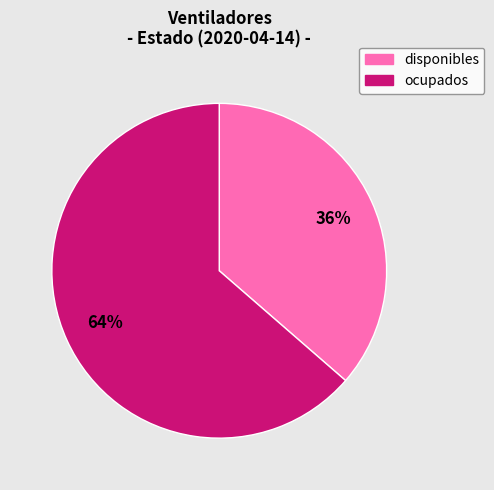

Does disponibles represent more than half of the total?

No